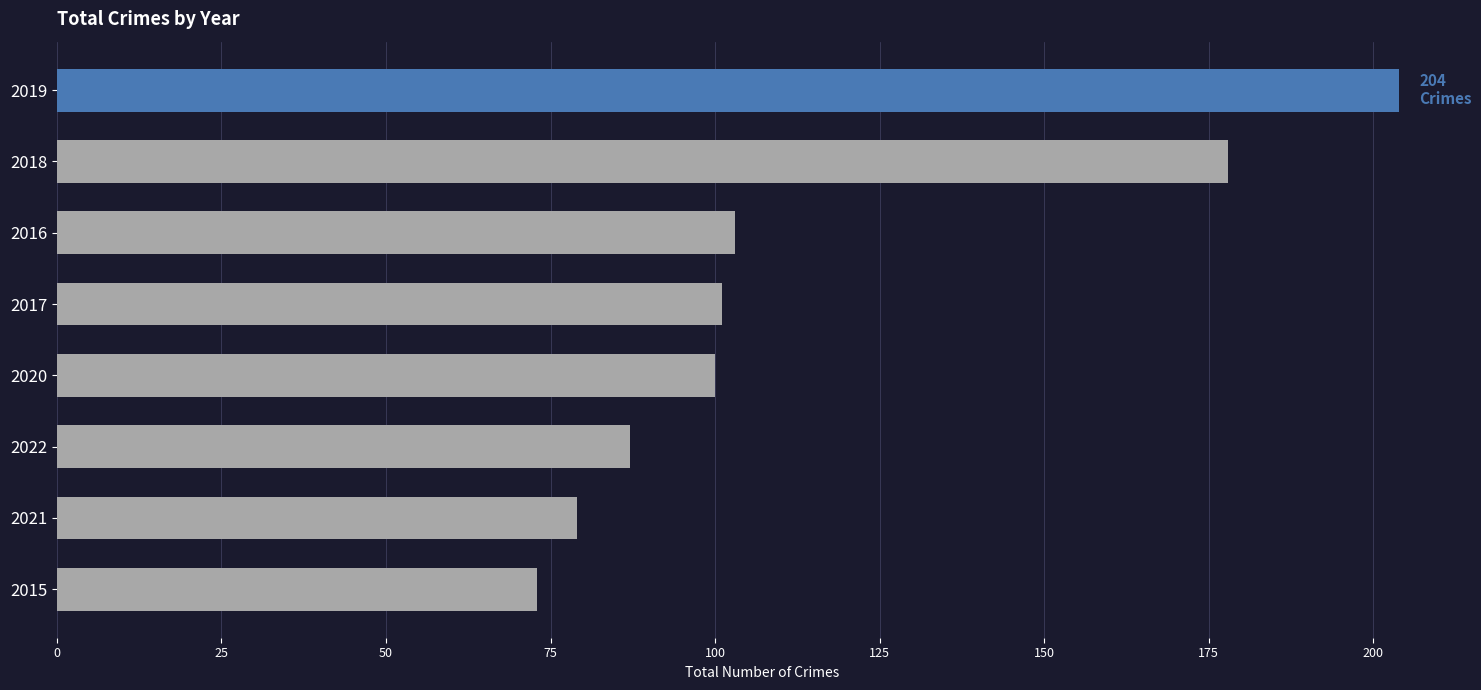

Which label corresponds to the smallest value in the chart?

2015